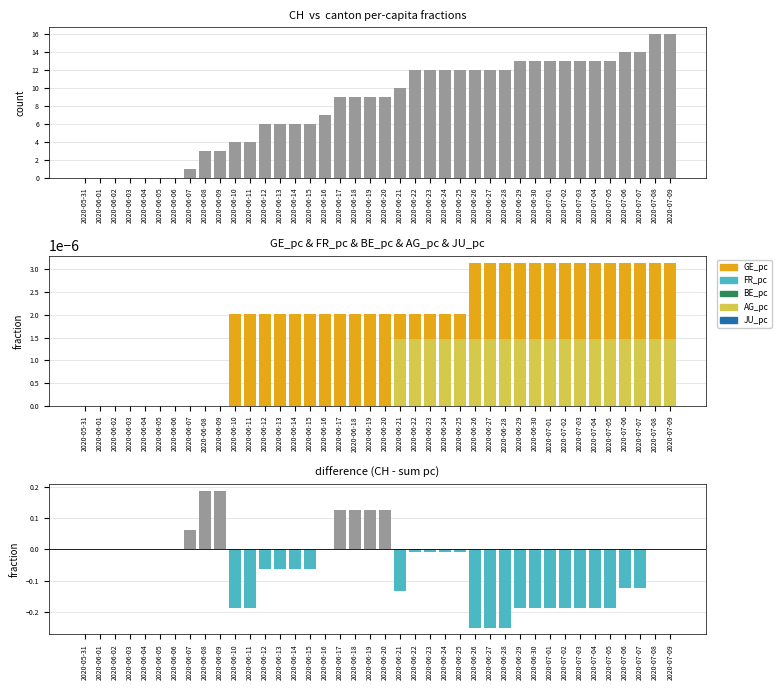

Which series has the largest range (max minus min)?

CH